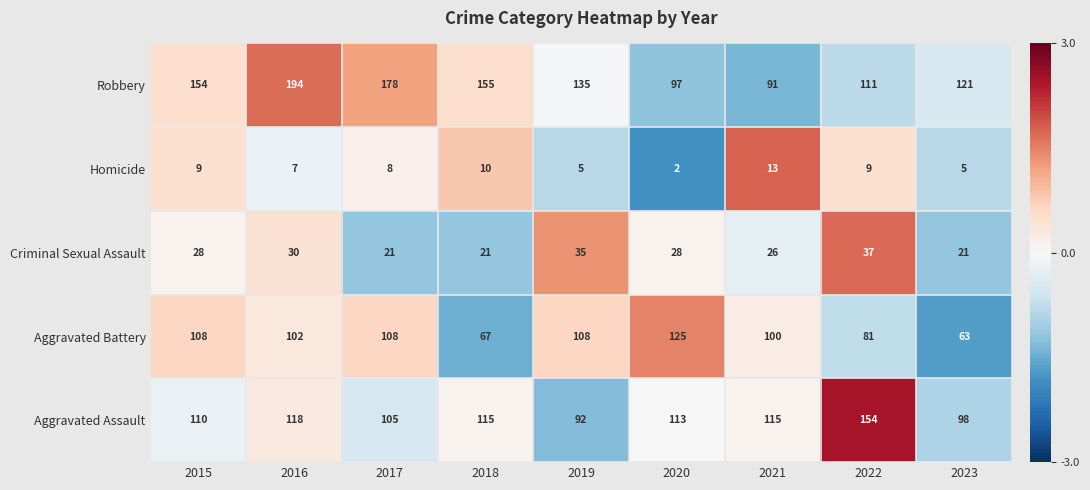

List the series in order of their peak value, lowest first.

Homicide, Criminal Sexual Assault, Aggravated Battery, Aggravated Assault, Robbery